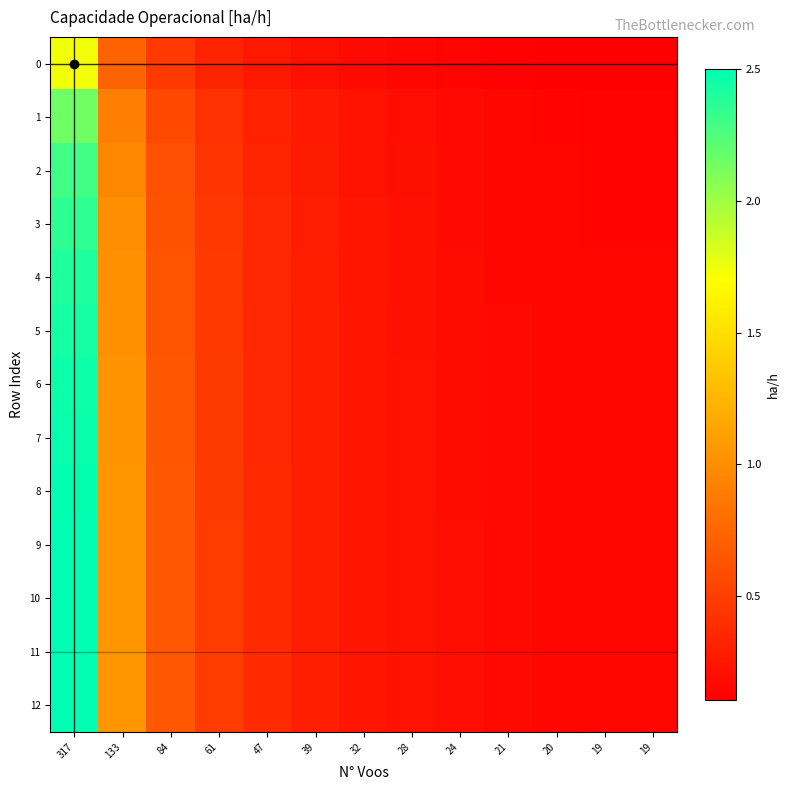

Which series has the largest total across all categories?

11